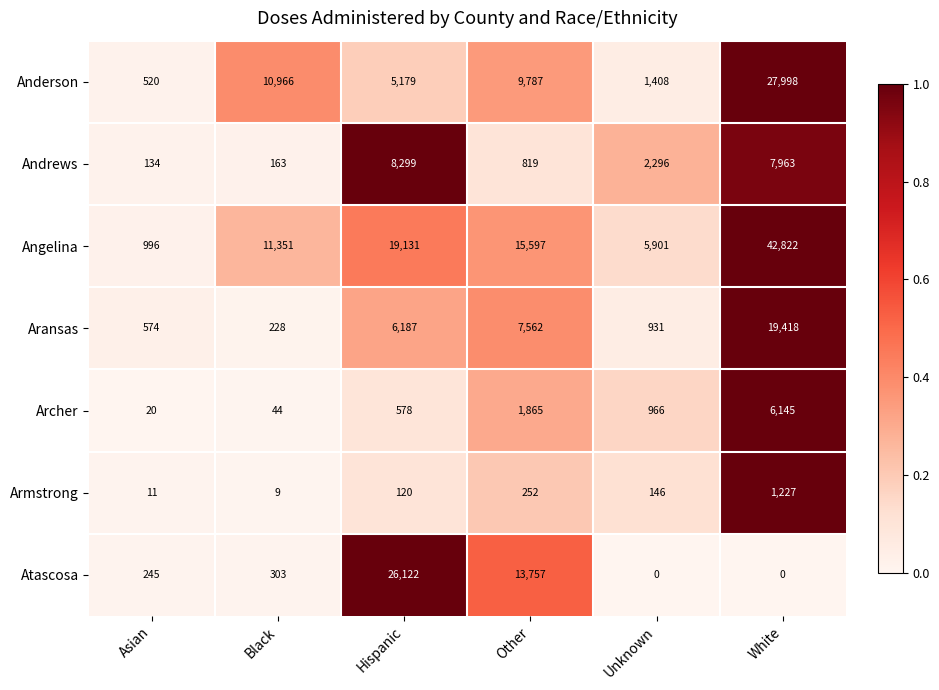

The value of Archer at Asian is 20. True or false?

True